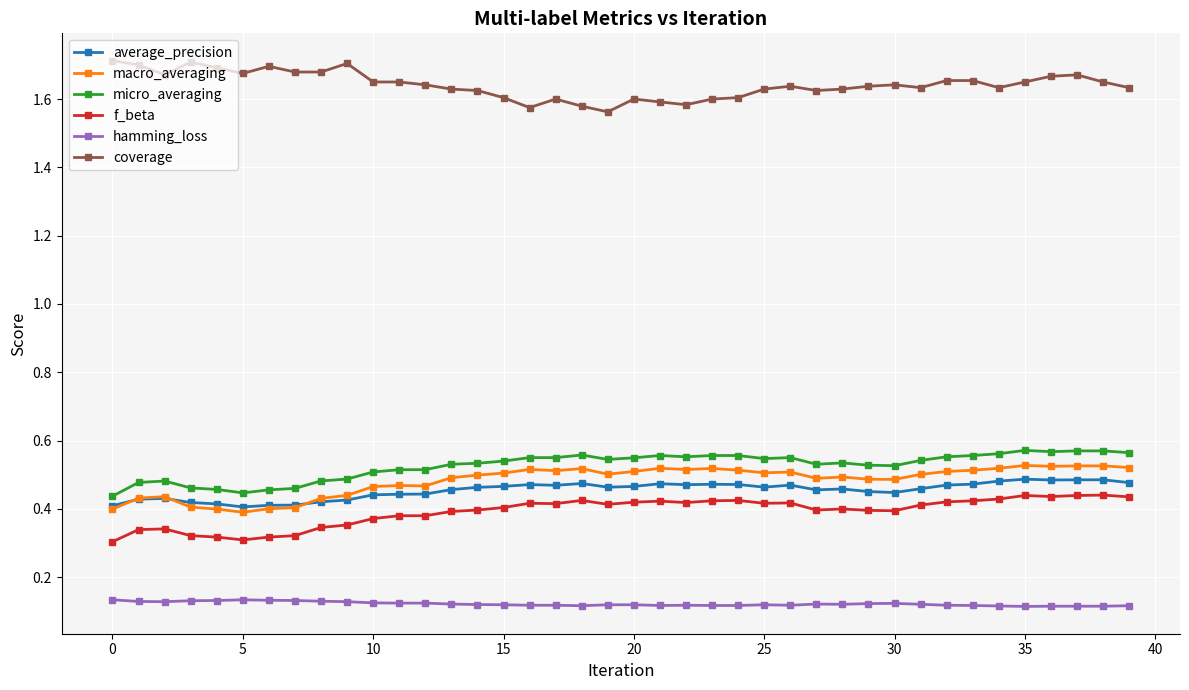

True or false: f_beta has more than 0 points higher than both neighbors.

True